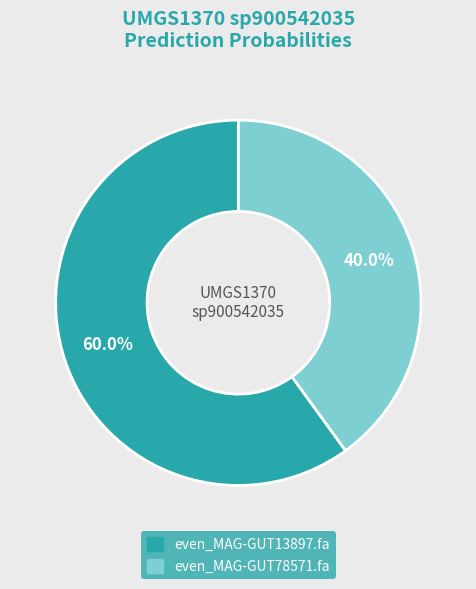

Is it true that even_MAG-GUT78571.fa is 40% of the pie?

True